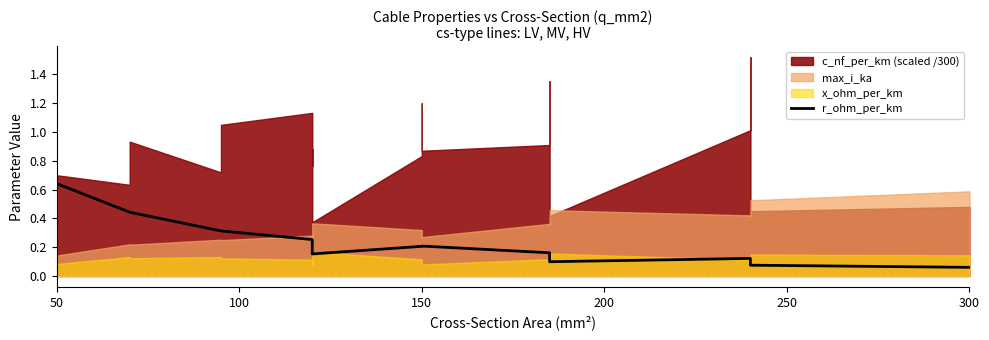

How many values are between 0 and 1?

19